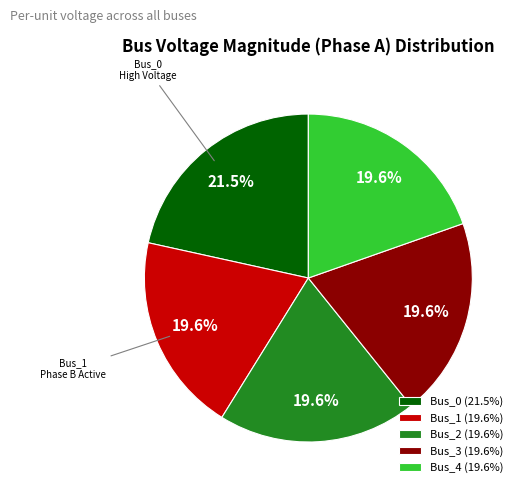

Does any single category account for the majority?

No